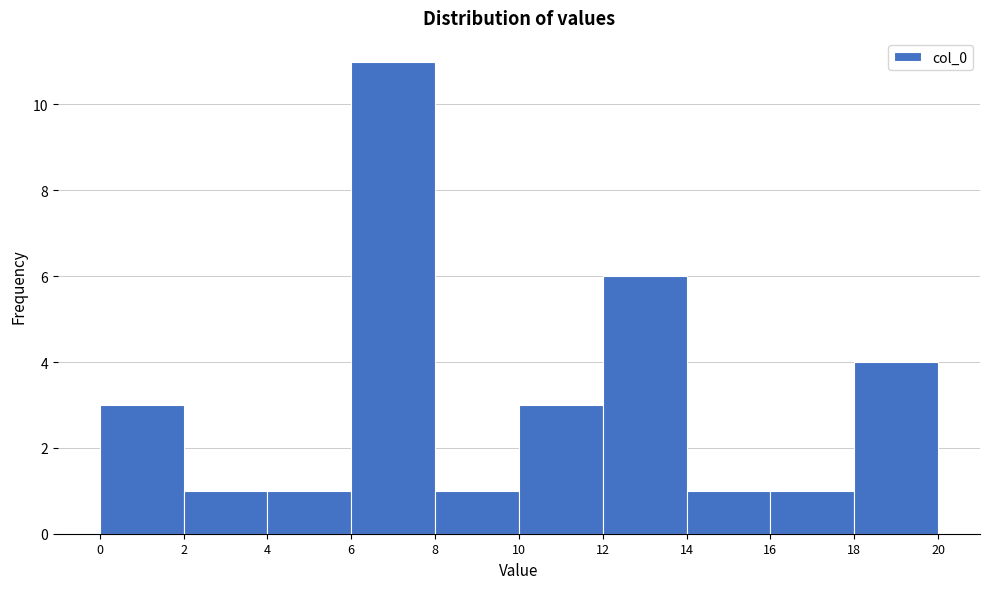

Reading left to right, list every bar in this chart as the range it spans on the x-axis followed by its height. The values are not printed on the chart, so give them approximately, as read against the axis.

0 to 2: 3
2 to 4: 1
4 to 6: 1
6 to 8: 11
8 to 10: 1
10 to 12: 3
12 to 14: 6
14 to 16: 1
16 to 18: 1
18 to 20: 4